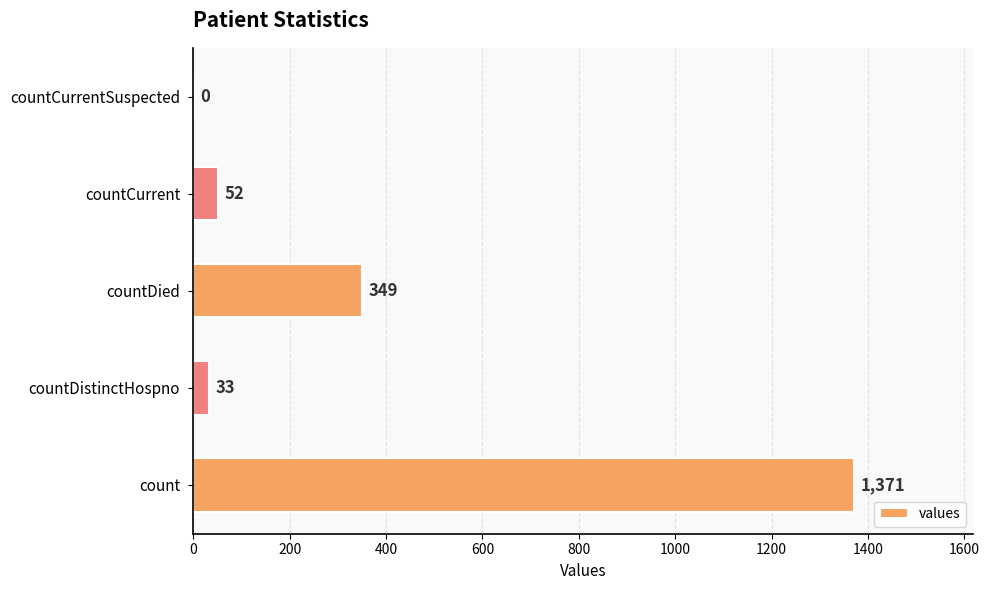

What is the sum of the values at count and countDistinctHospno?

1404